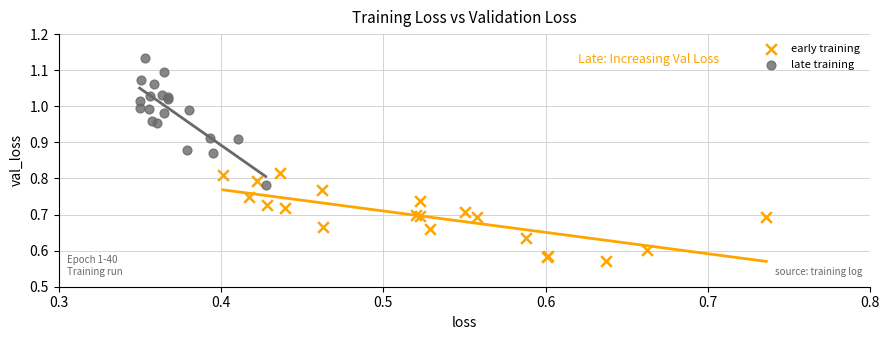

Which series reaches the maximum Y coordinate?

late training